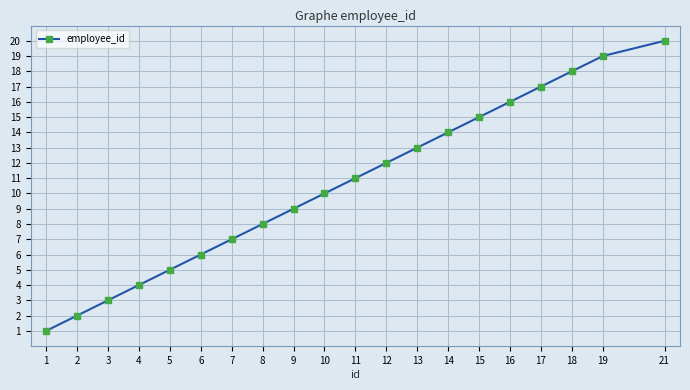

How many values are below 11?

10